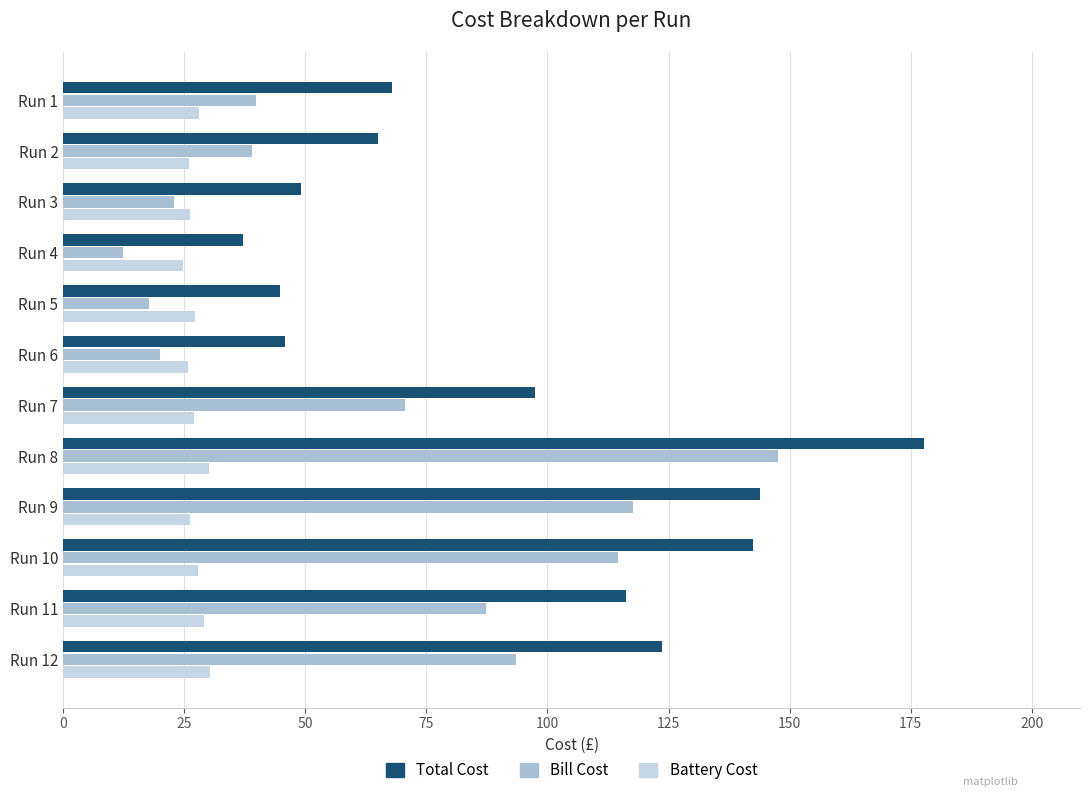

Which series has the widest spread of values?

Total Cost